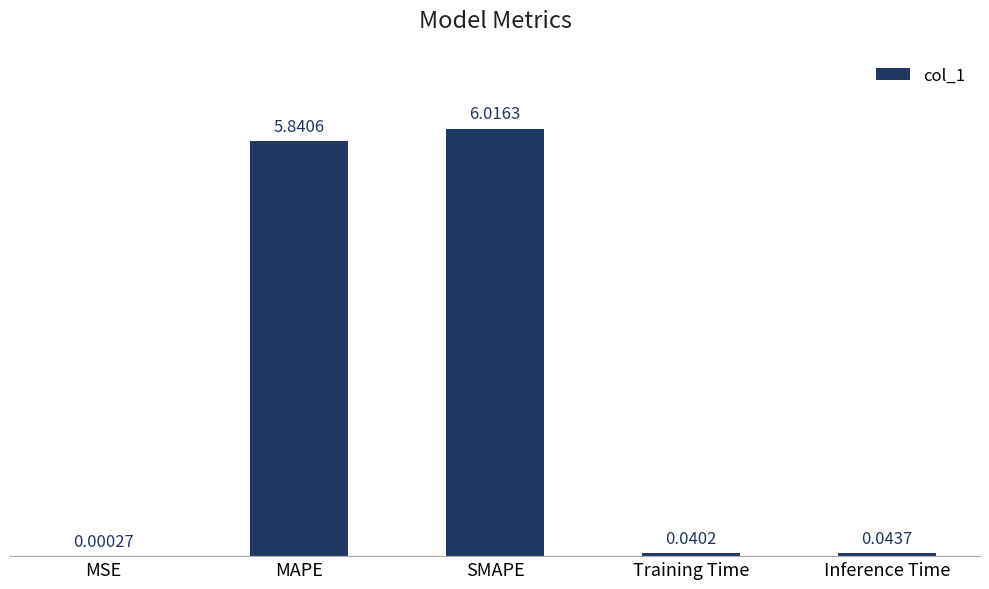

At which label is the value closest to 3?

MAPE